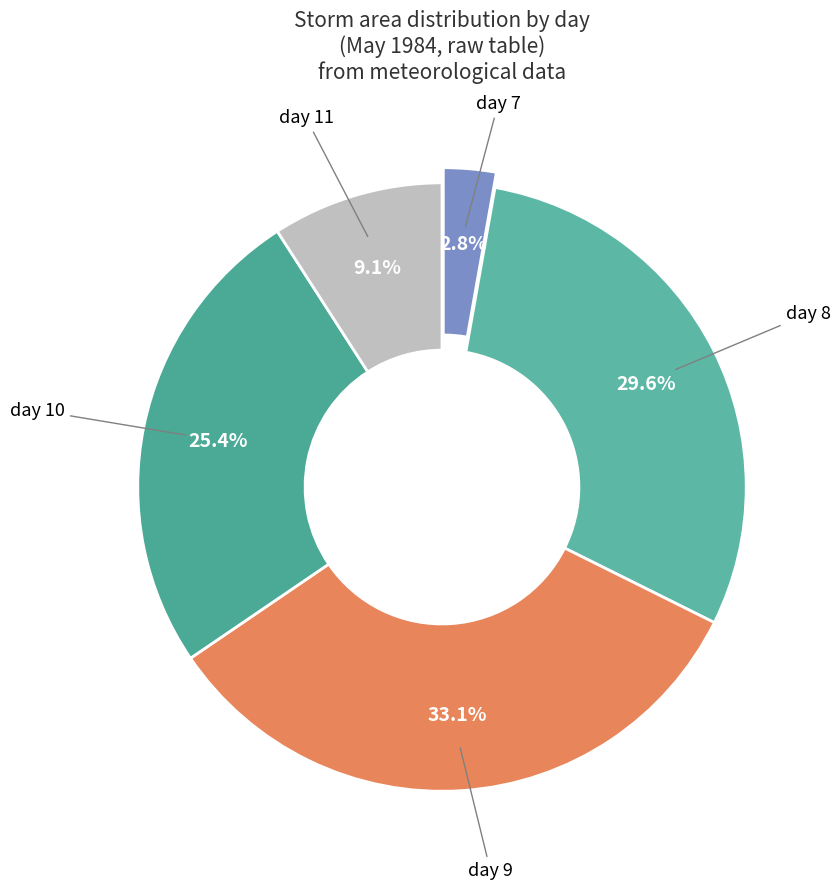

How many segments does this pie chart have?

5